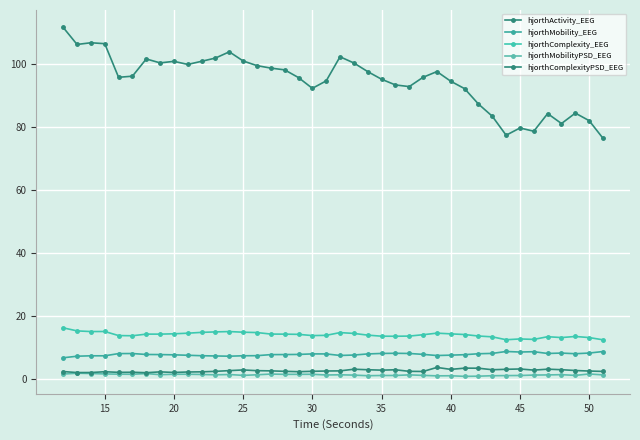

How many interior local peaks does the hjorthActivity_EEG series have?

9